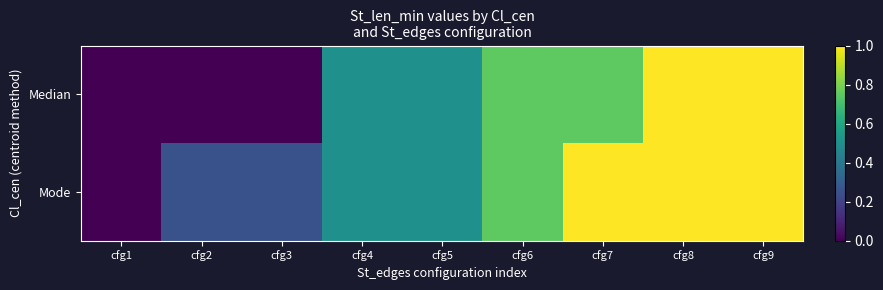

Which series has the largest total across all categories?

Mode